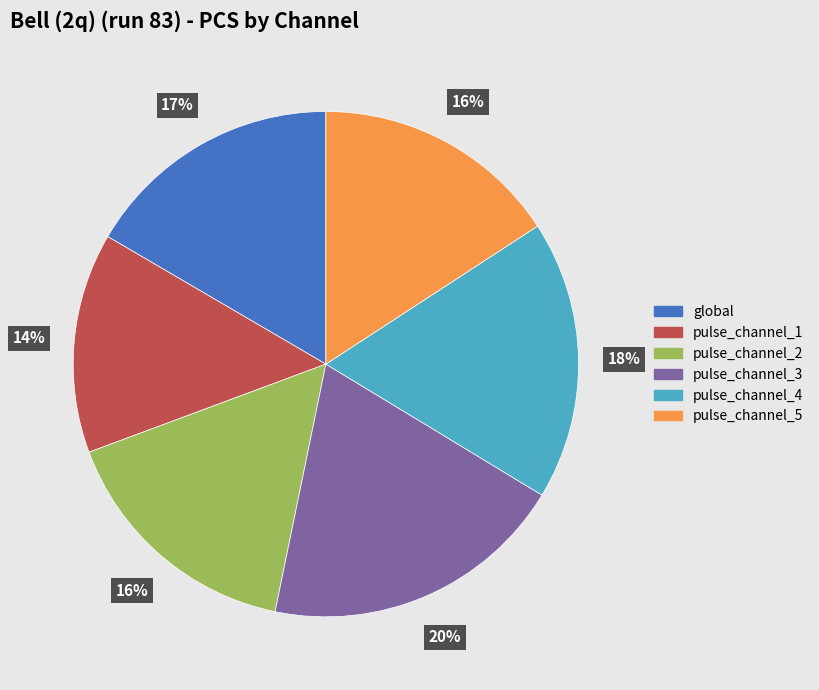

Does pulse_channel_2 represent more than half of the total?

No